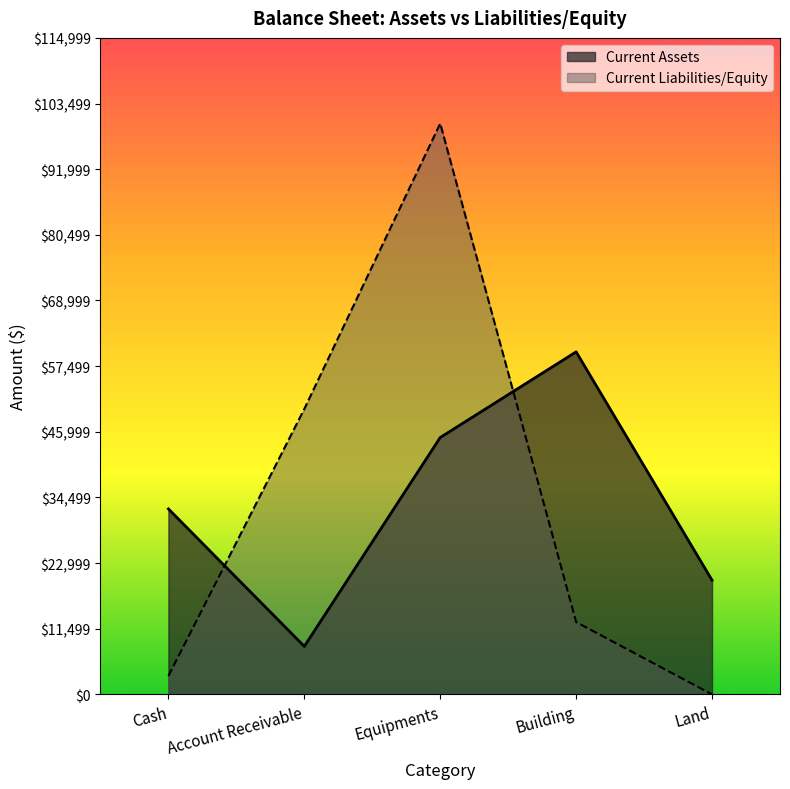

What position from the left is Account Receivable?

2